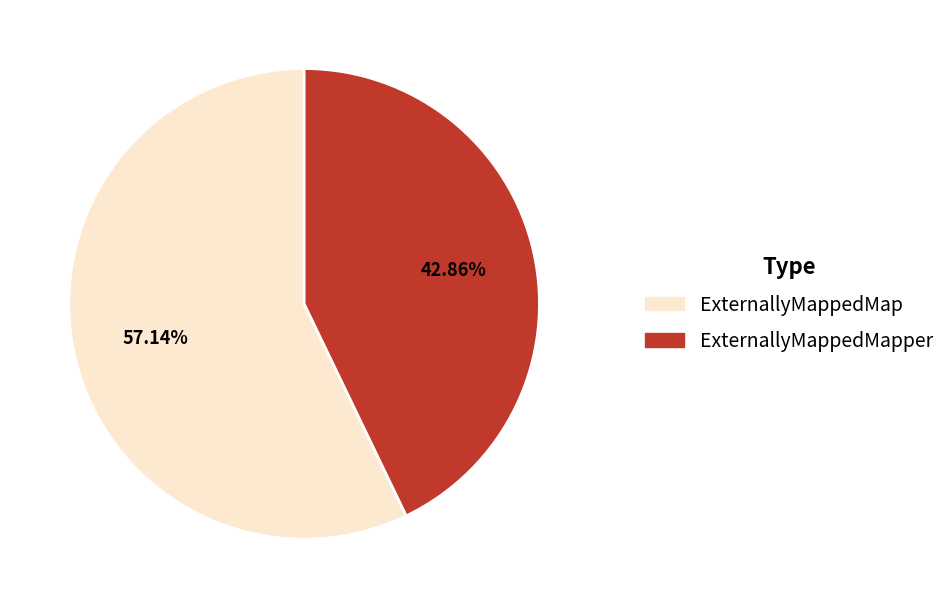

Is there a majority slice in this chart?

Yes